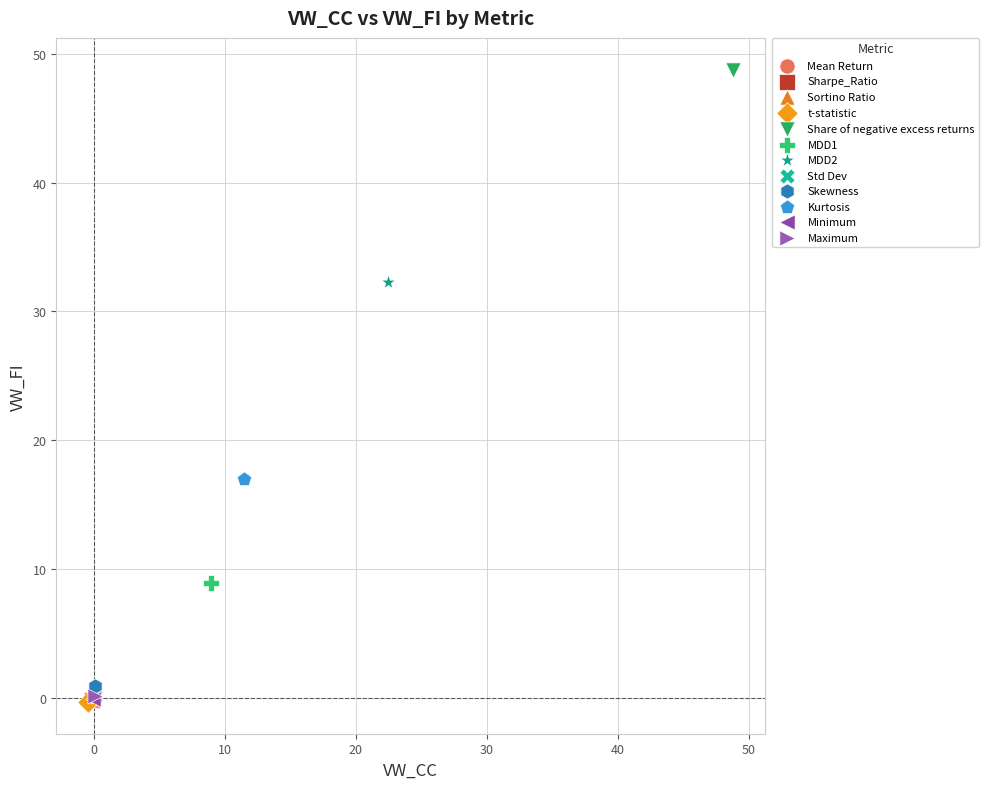

What are all the series names shown in the legend?

Mean Return, Sharpe_Ratio, Sortino Ratio, t-statistic, Share of negative excess returns, MDD1, MDD2, Std Dev, Skewness, Kurtosis, Minimum, Maximum